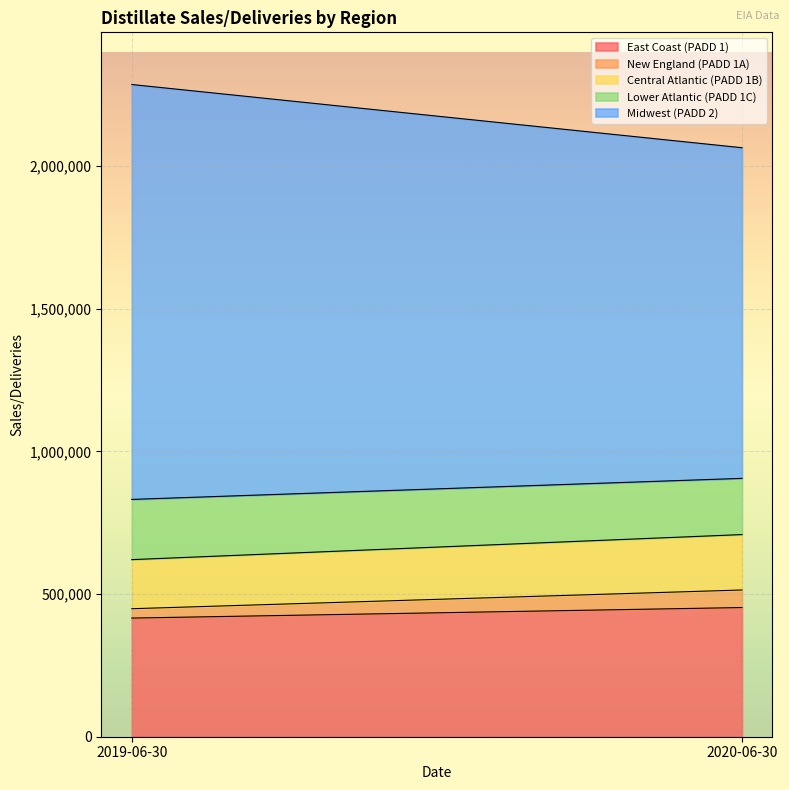

At how many categories does at least one series exceed 585114?

2